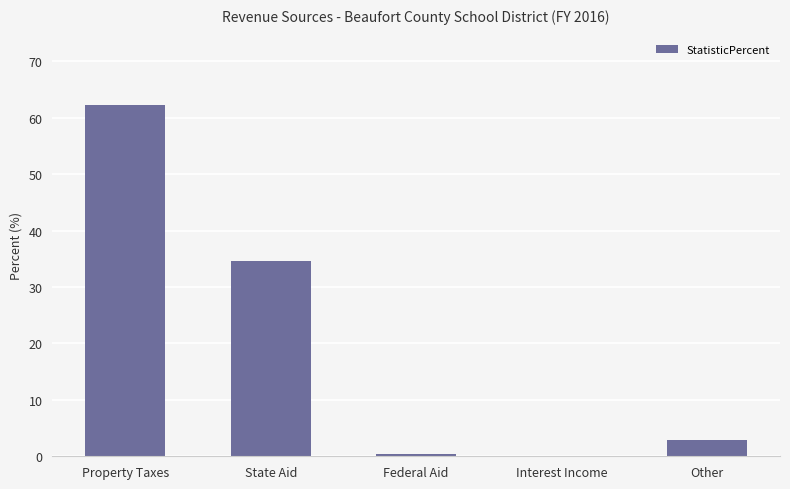

The value at Interest Income is 0.0. True or false?

True